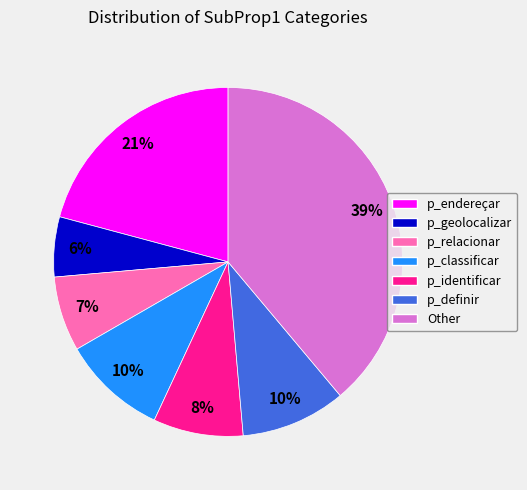

Does p_classificar account for over 50% of the chart?

No